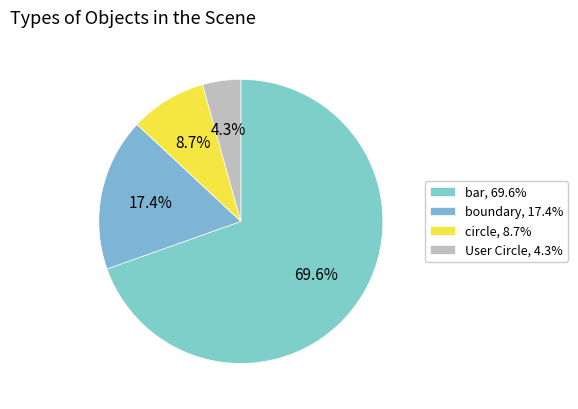

How many slices are in this pie chart?

4